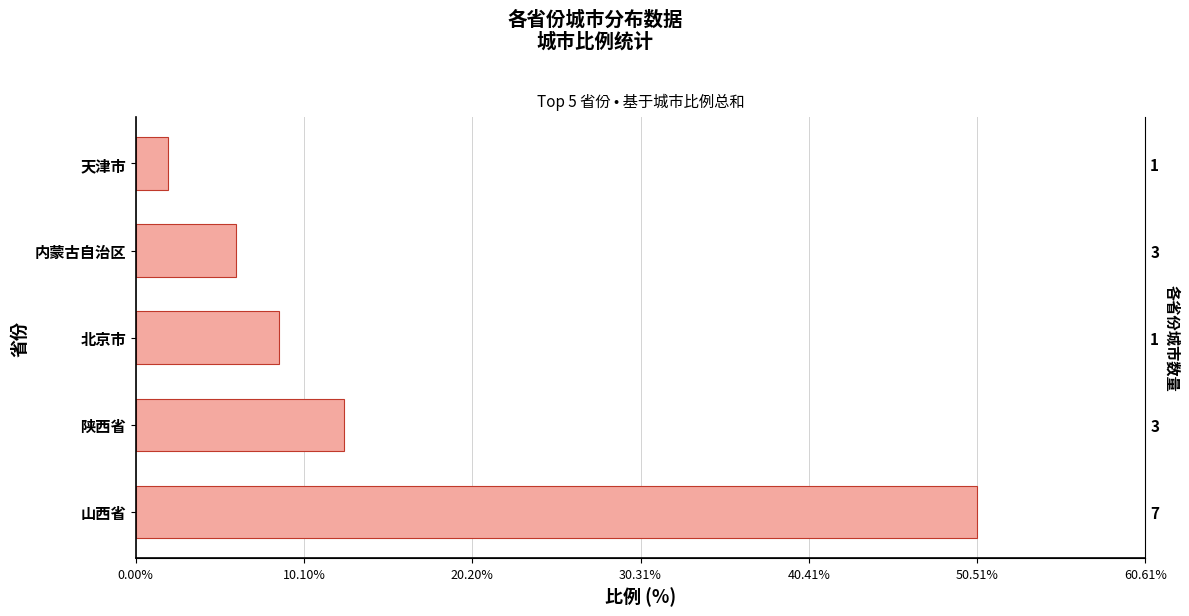

How many data points are less than 8?

2